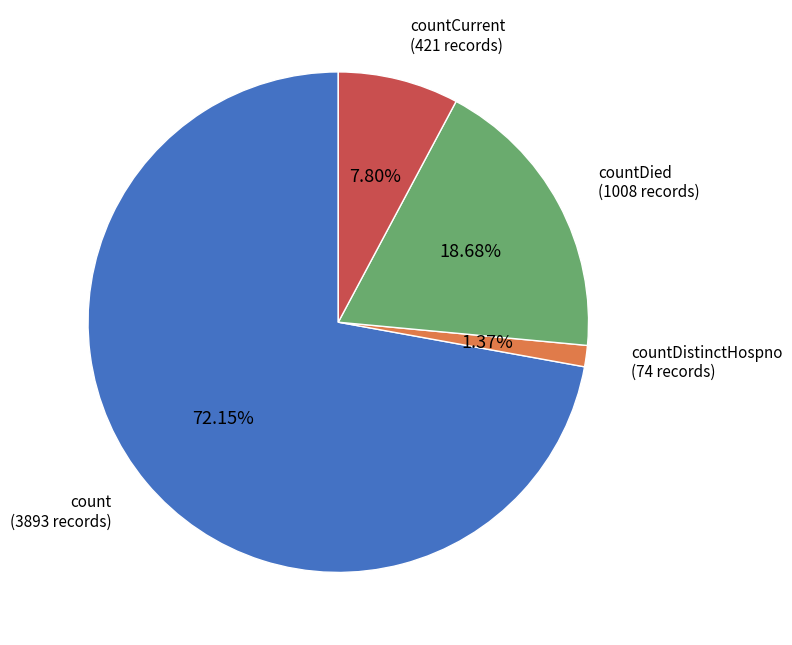

Which has a higher value, count or countCurrent?

count